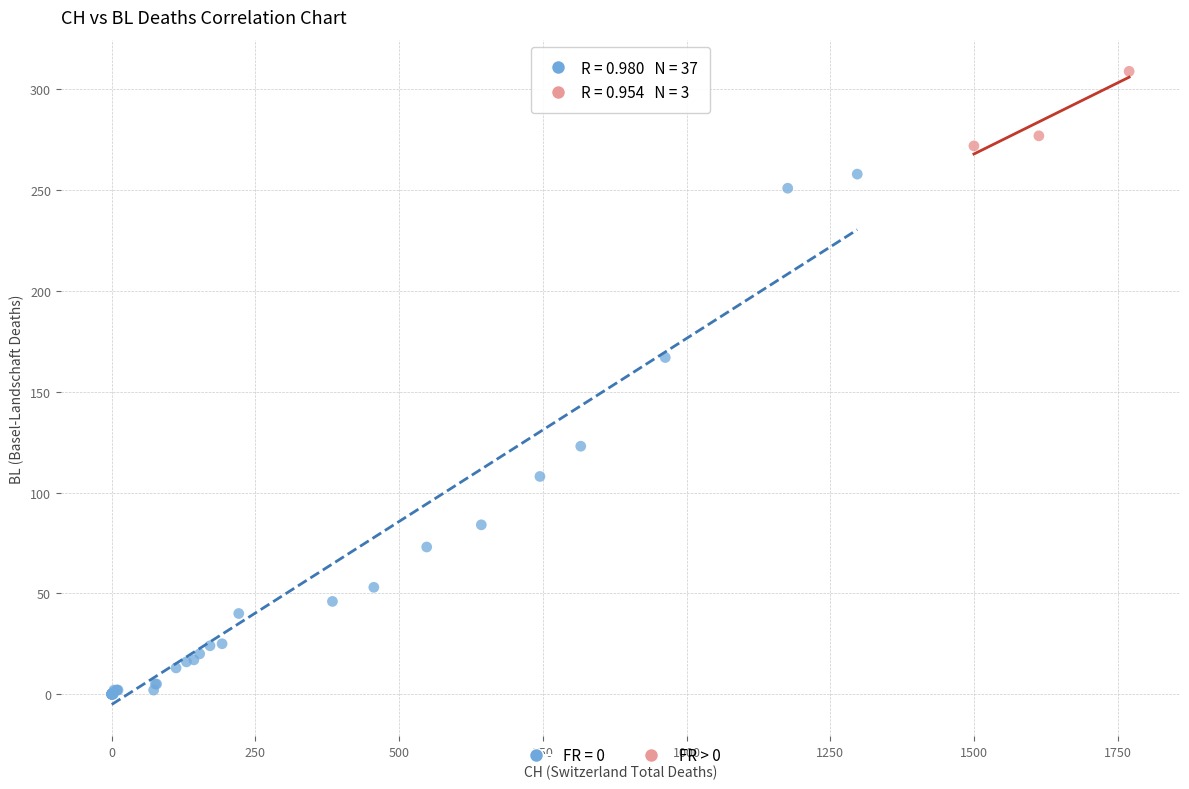

Which series reaches the maximum Y coordinate?

FR > 0